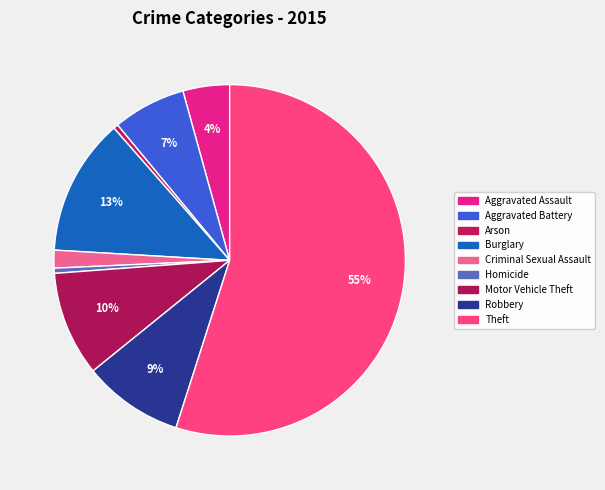

Count the number of slices in the pie.

9